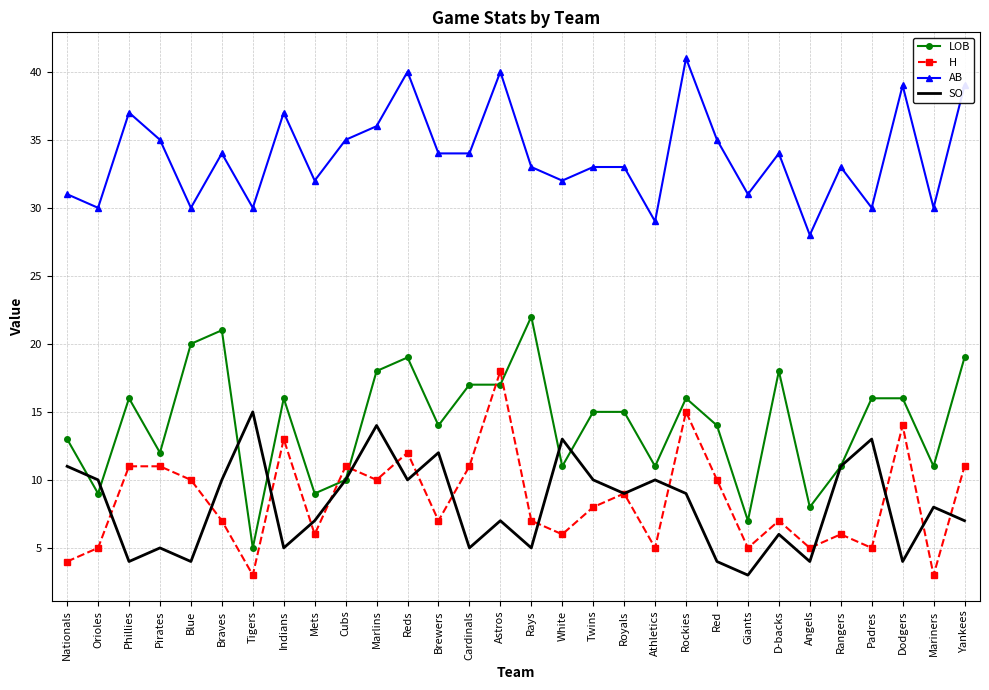

What is the total value across all series at Yankees?

76